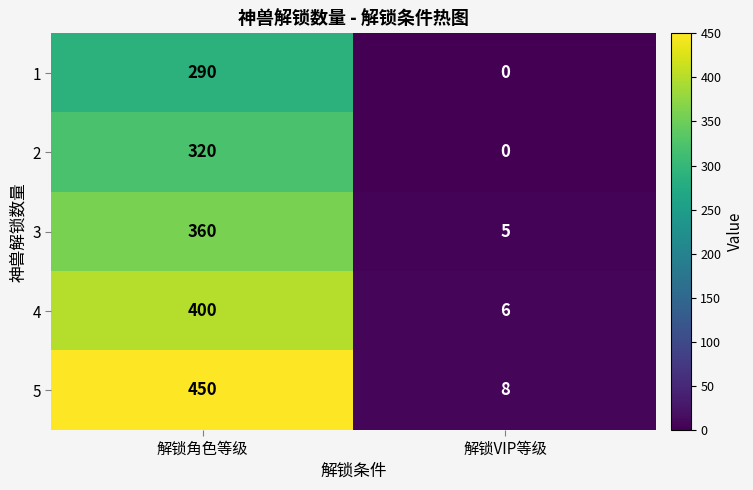

Rank the series at 解锁角色等级 from lowest to highest value.

1, 2, 3, 4, 5